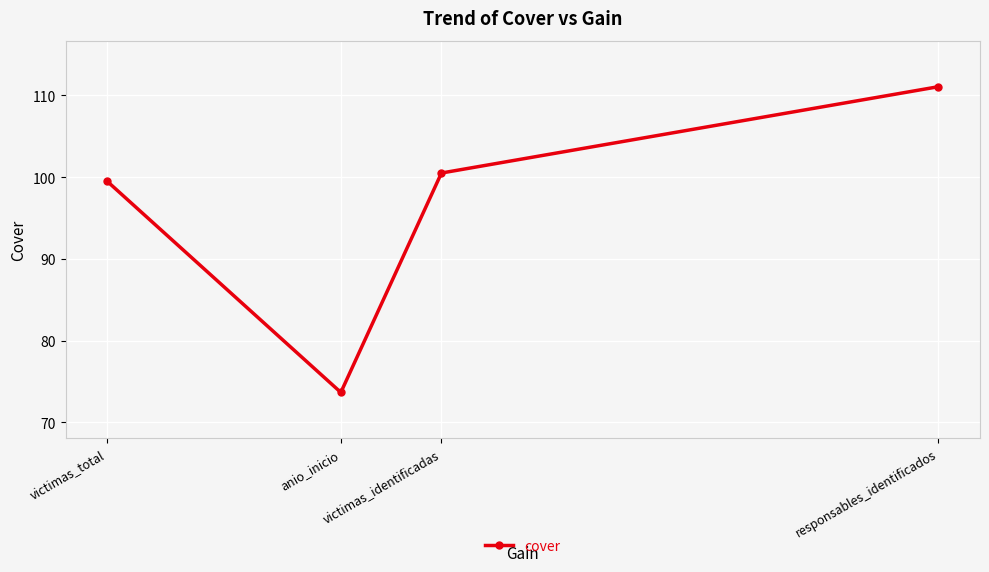

Reading right to left, list all the values displayed in this chart.

111.1	100.5	73.7	99.5